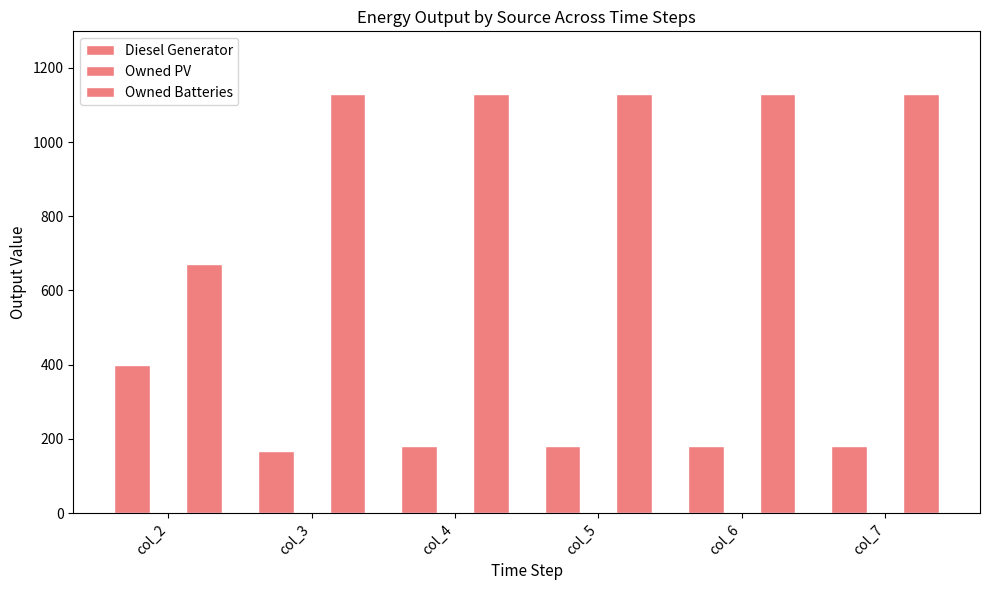

How many values in the Owned Batteries series are below 1129?

1